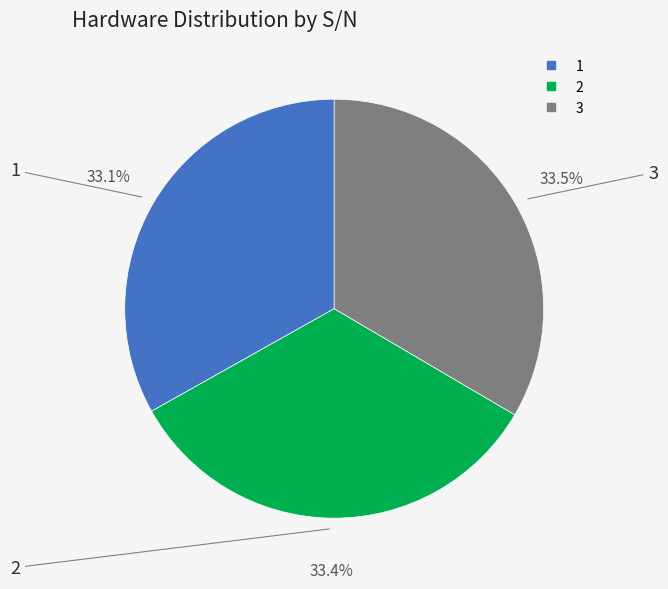

How many slices are in this pie chart?

3